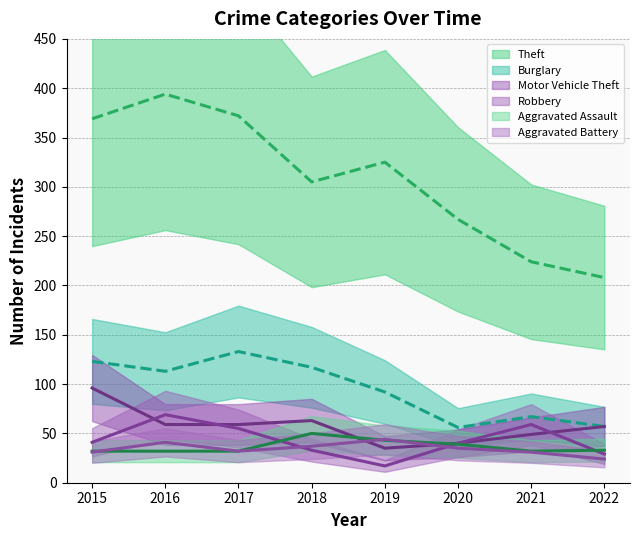

What is the difference between the second highest and second lowest values in the Motor Vehicle Theft series?

23